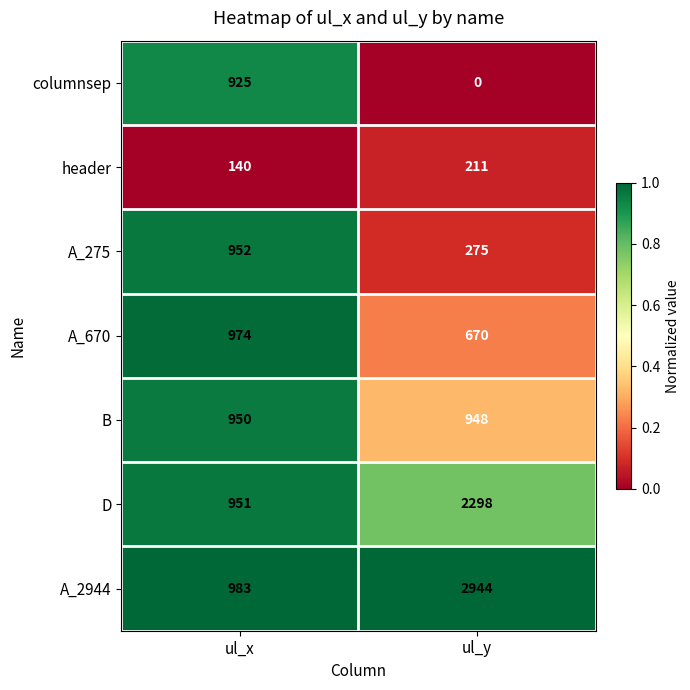

What is the difference between the maximum and minimum values in the A_2944 series?

1961